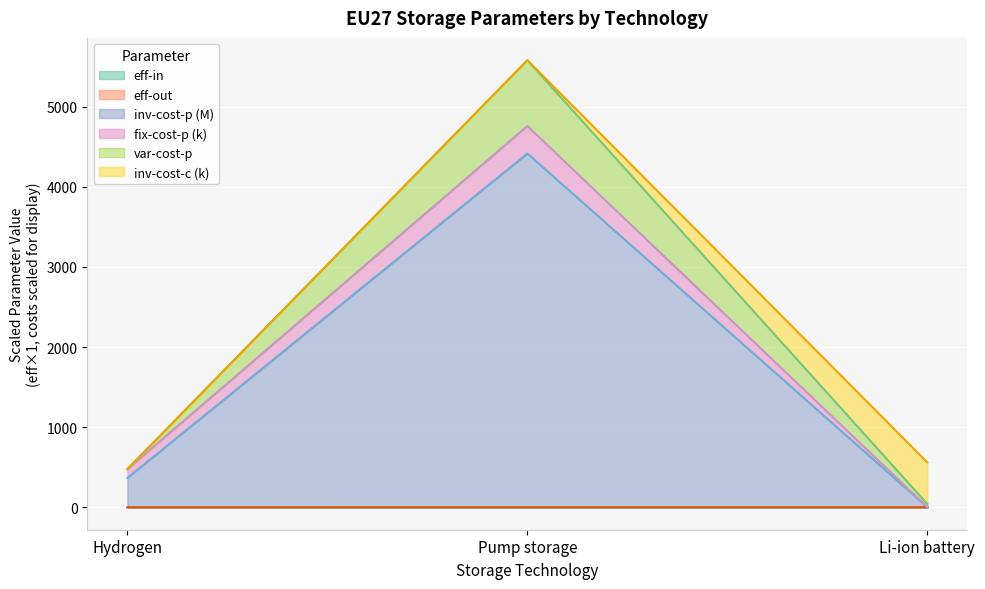

What is the difference between the highest and lowest values at Hydrogen?

476.3